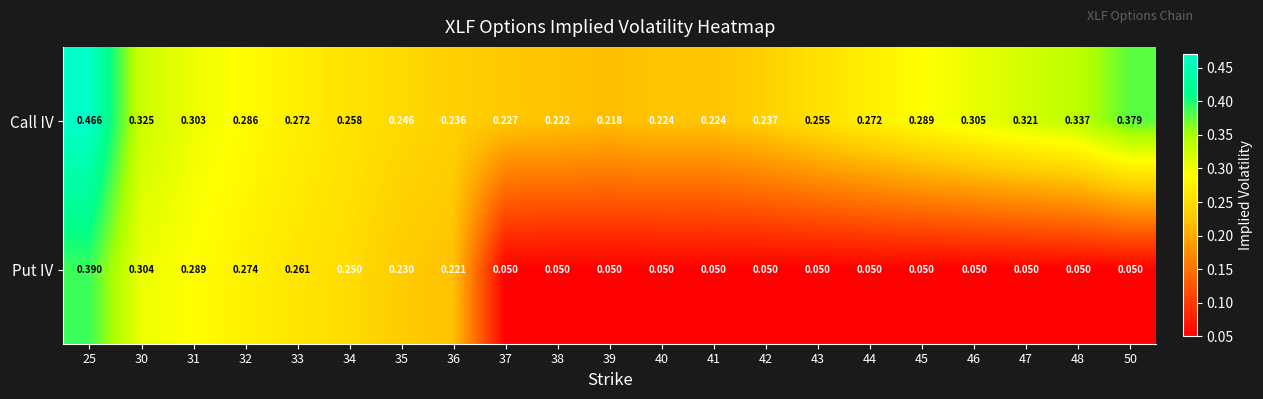

Which series has the largest range (max minus min)?

Put IV